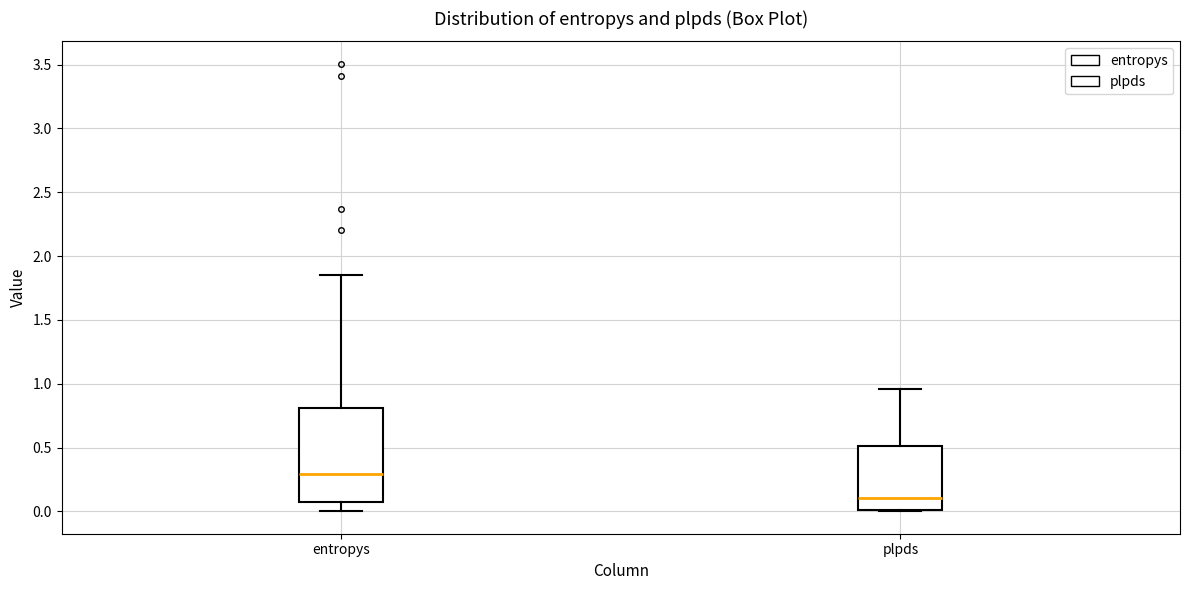

Where does the median line of the box for entropys sit on the y-axis? The values are not printed on the chart, so give them approximately, as read against the axis.

0.30